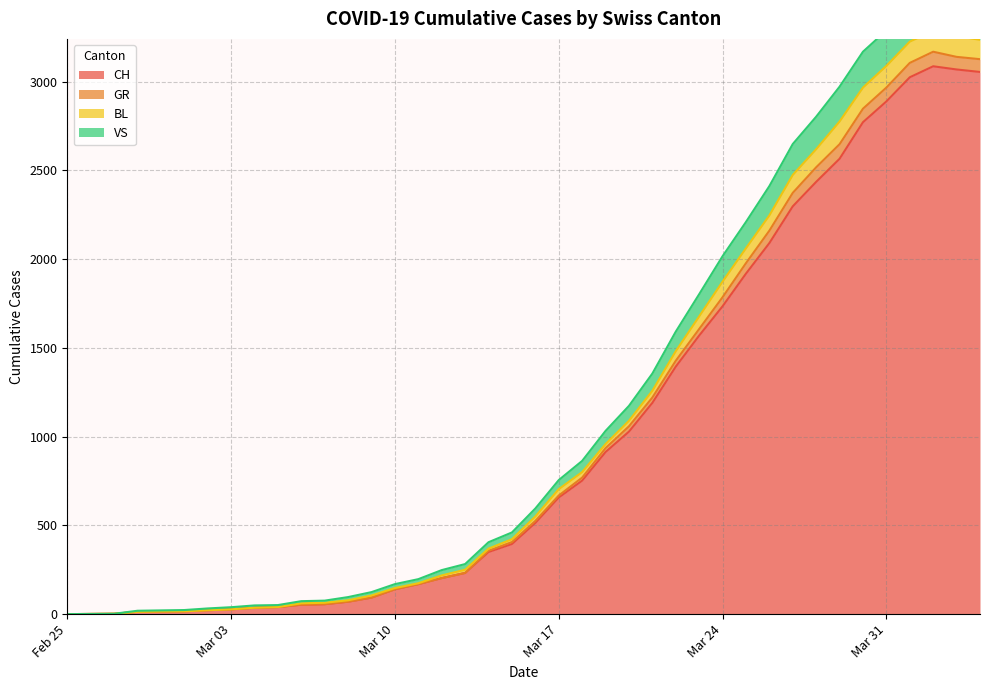

How many series are shown in this chart?

4